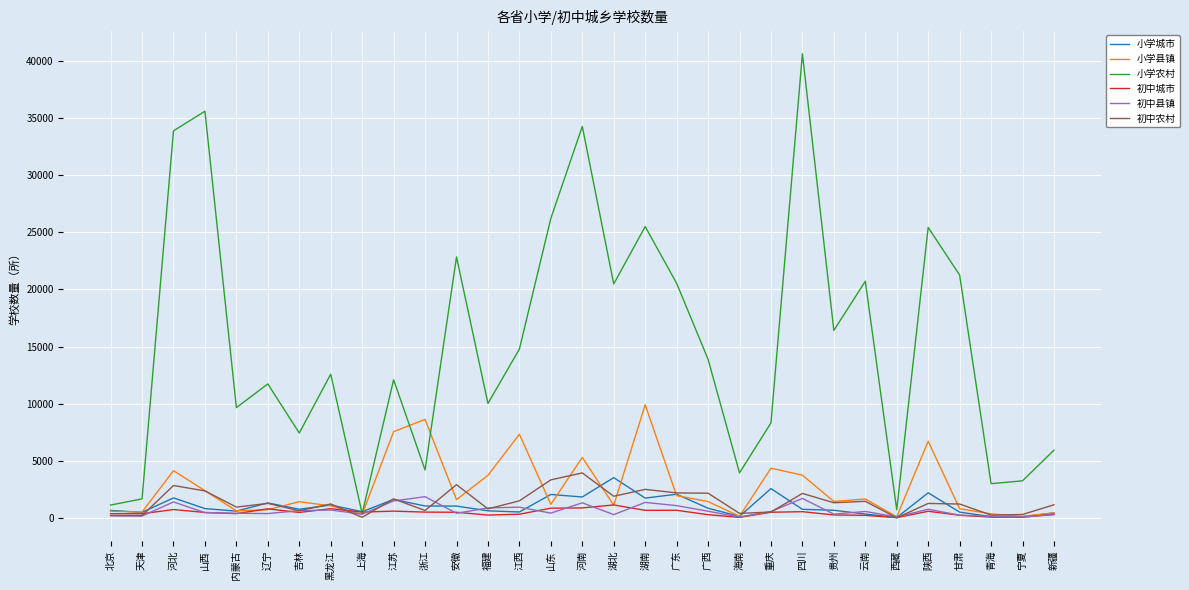

The 小学农村 series shows 16414 at 贵州. True or false?

True